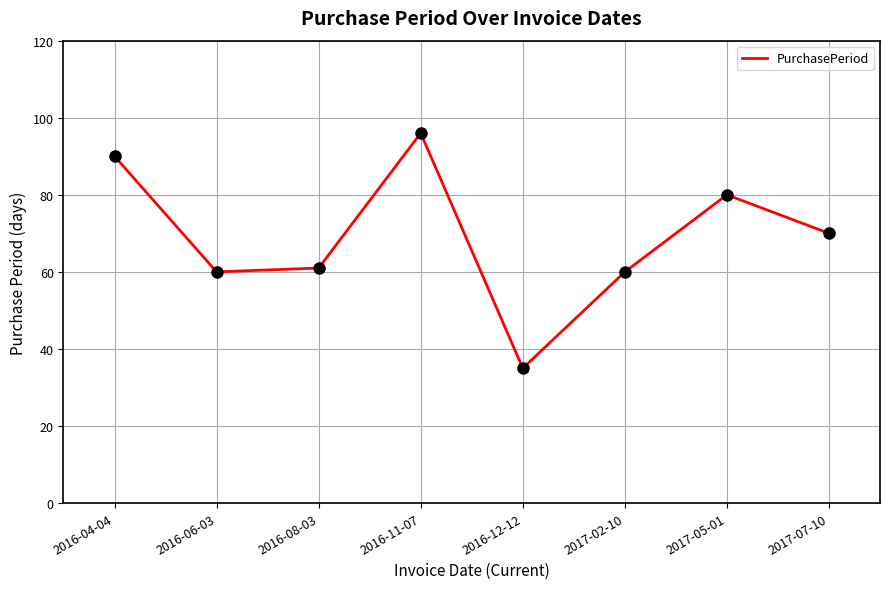

What is the change in value from 2016-06-03 to 2017-05-01?

+20